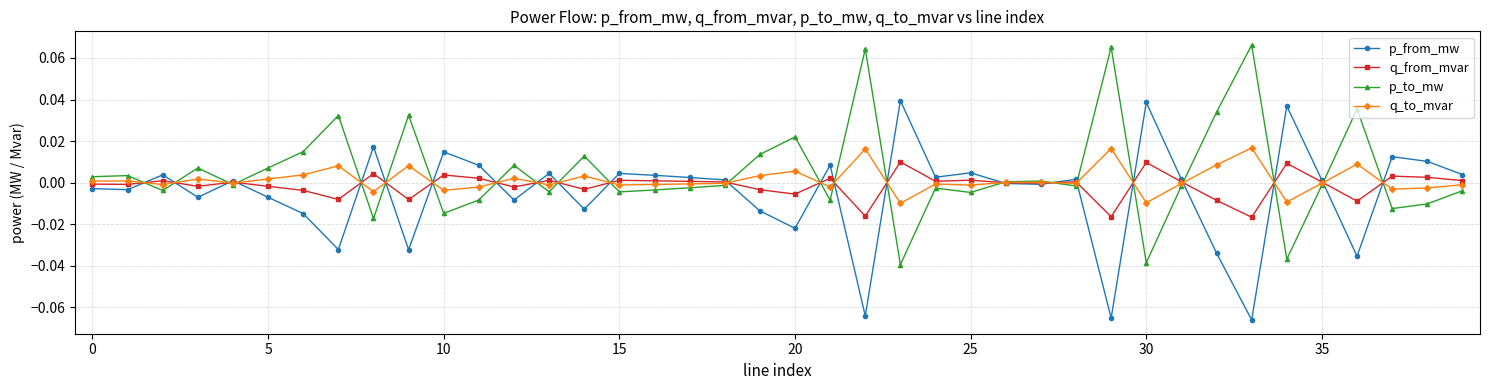

Count the number of data series in this chart.

4